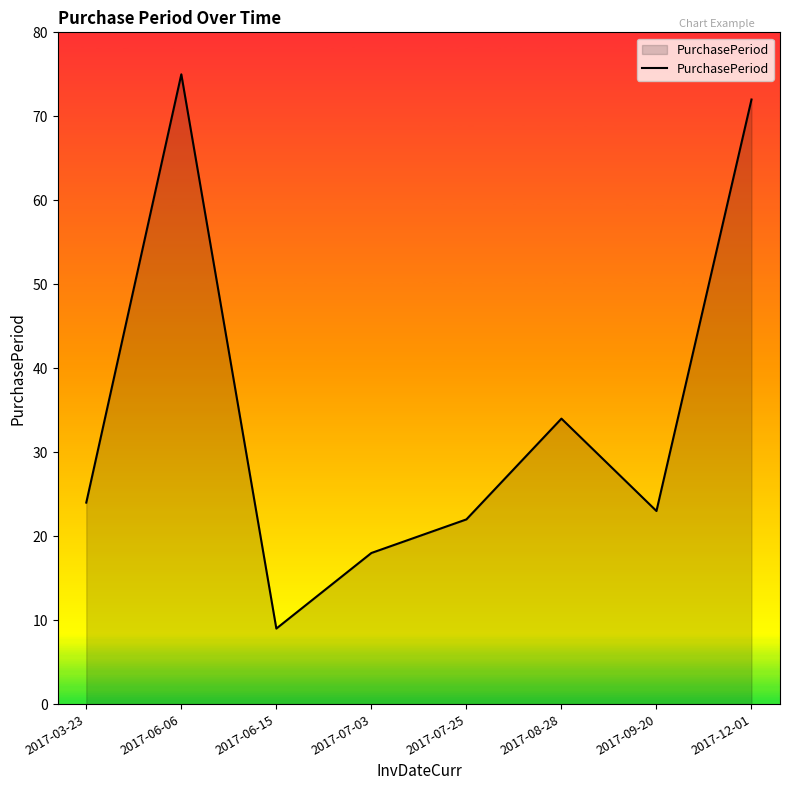

The chart shows a value of 72 at 2017-12-01. True or false?

True